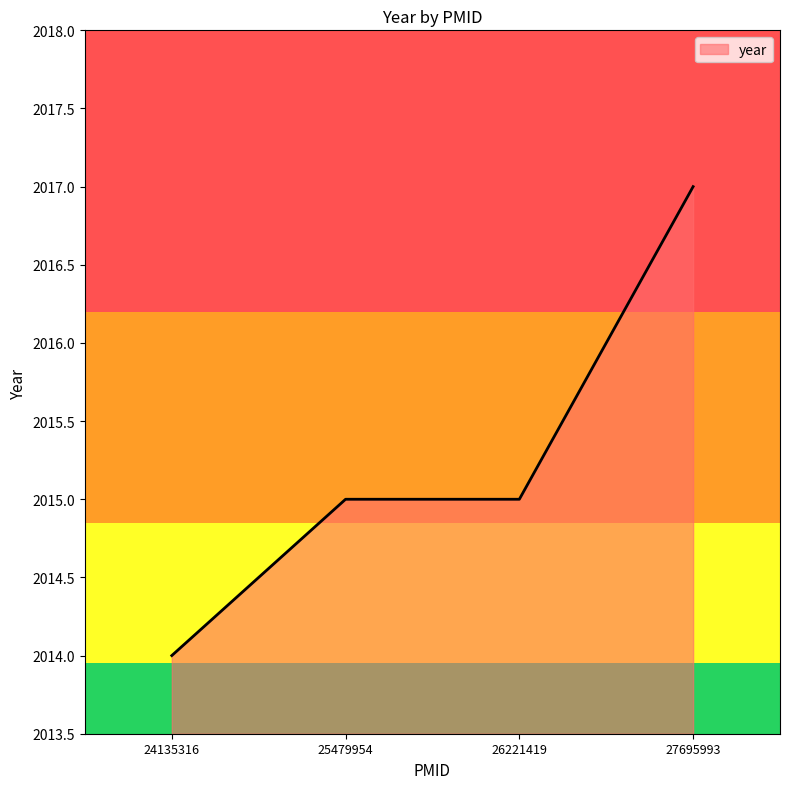

Which category has the highest value across all series?

27695993